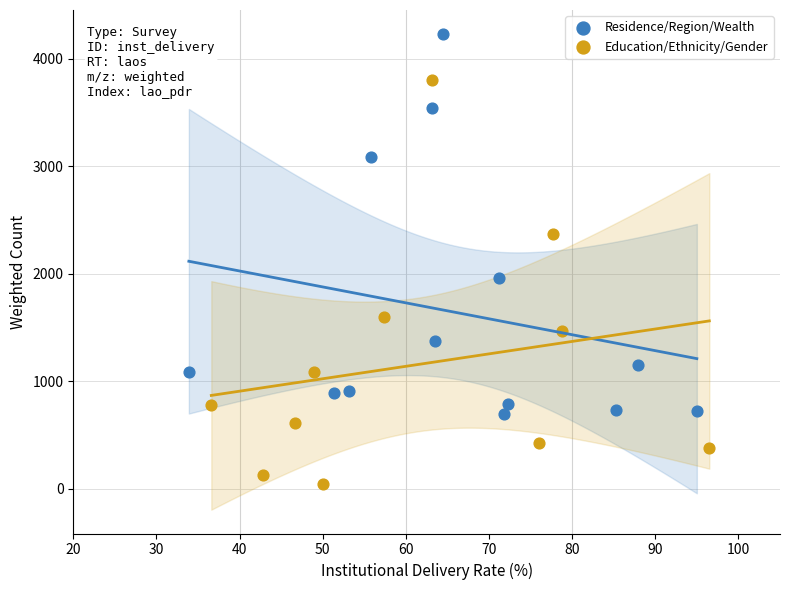

Which series reaches the maximum Y coordinate?

Residence/Region/Wealth